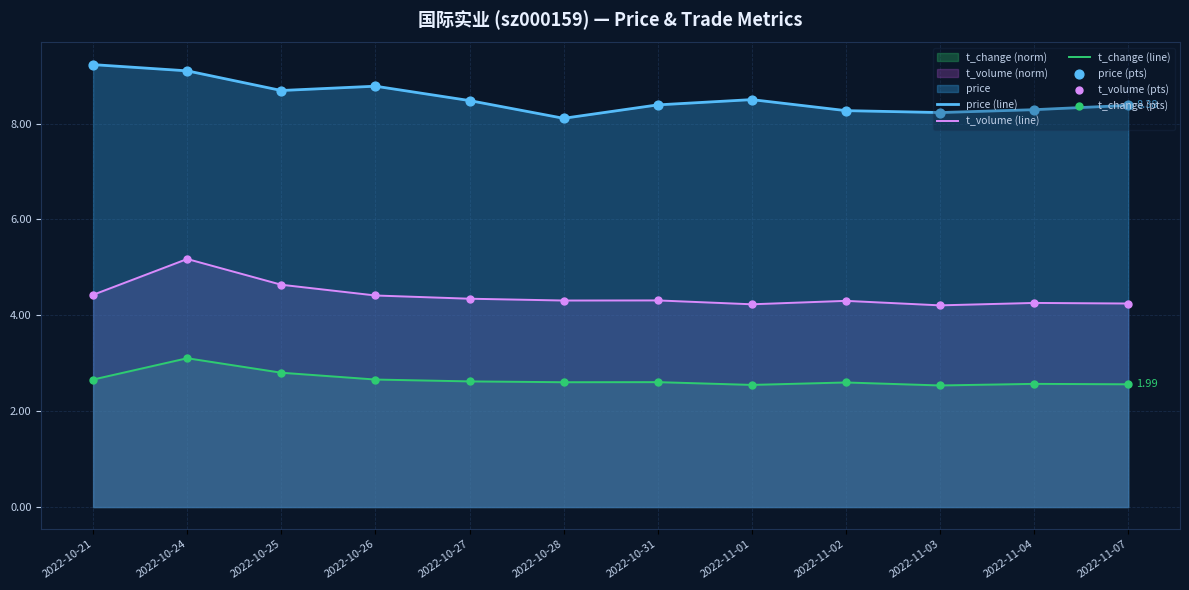

Which series has the largest total across all categories?

price (line)